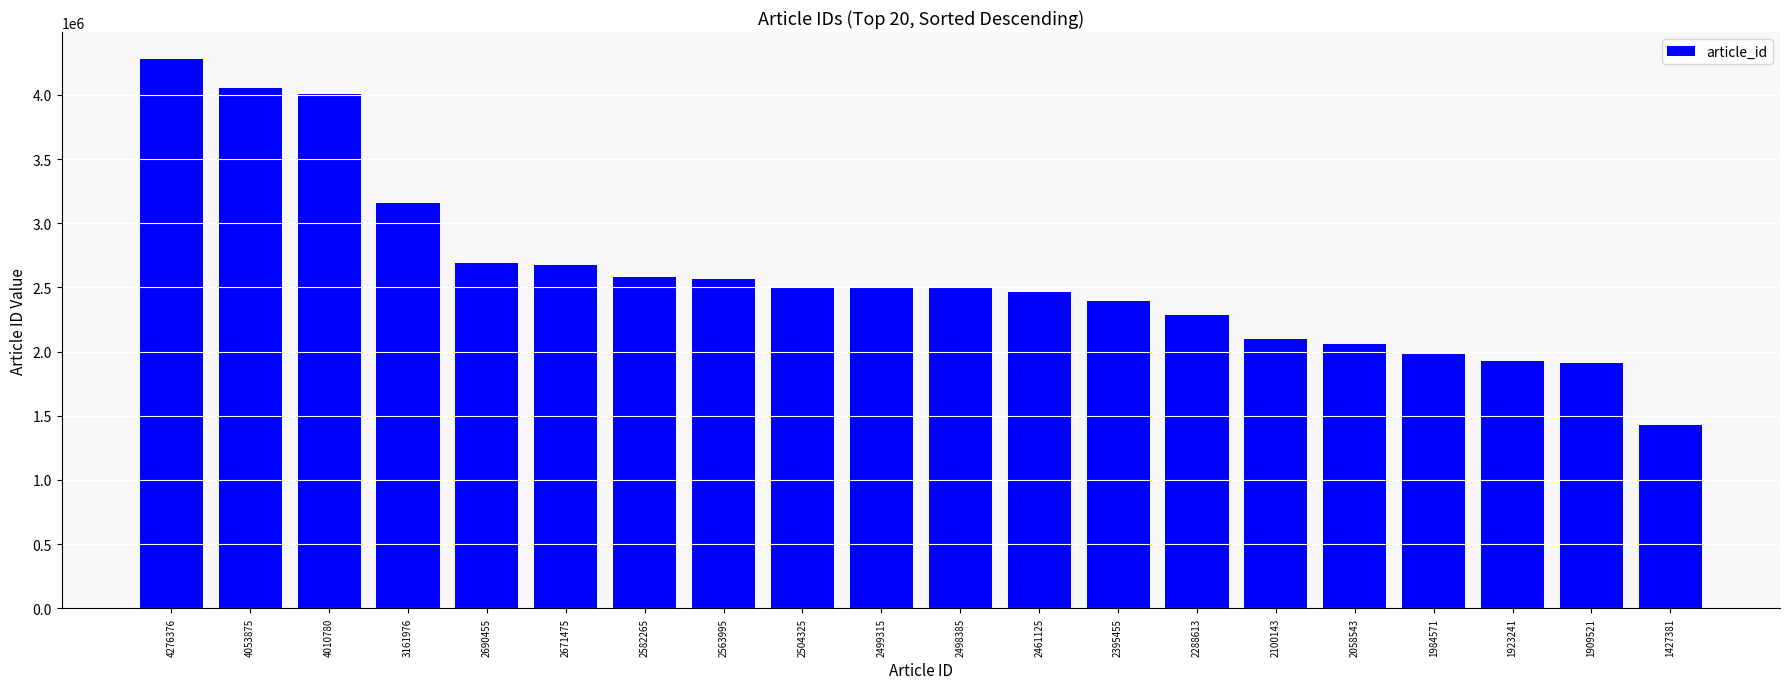

Where does the data first go above 2499315?

4276376